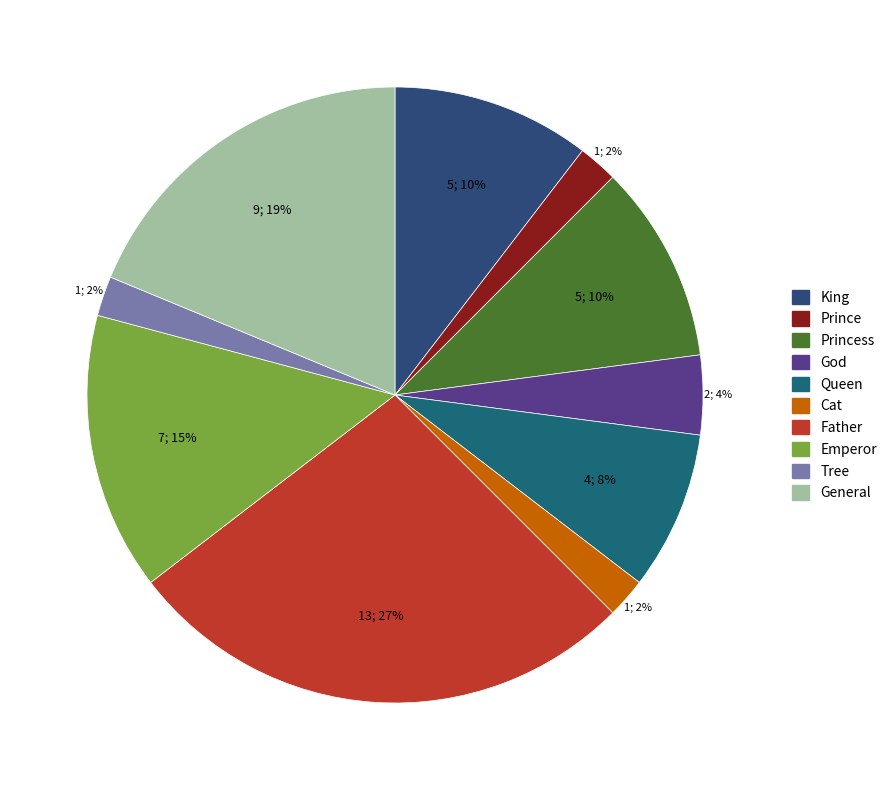

How many segments does this pie chart have?

10